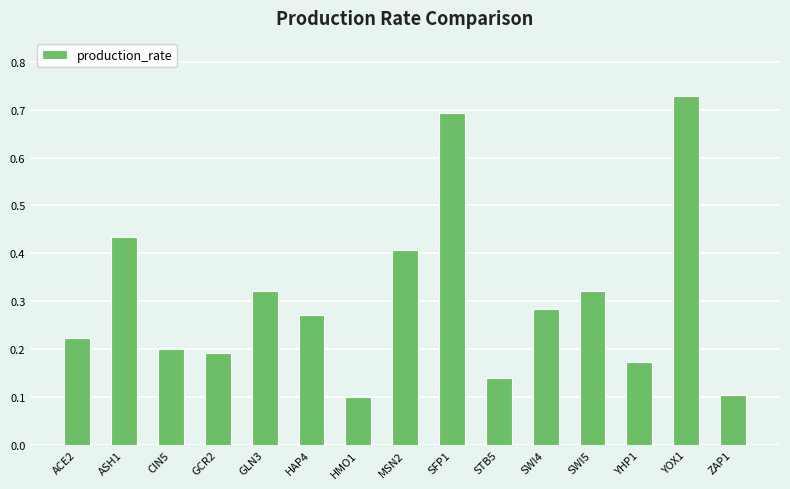

At which category does the chart reach its peak across all series?

YOX1